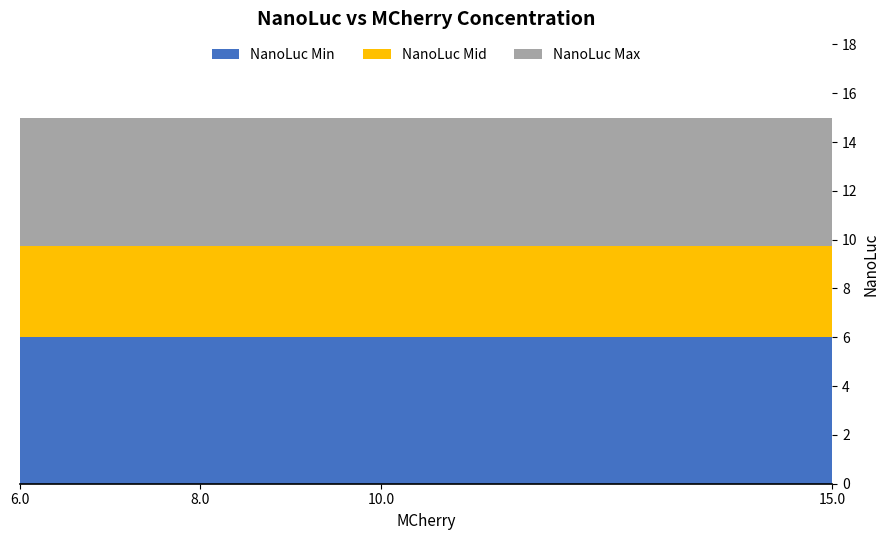

Reading left to right, extract all data points from this chart.

MCherry: 6.0=6.0	8.0=8.0	10.0=10.0	15.0=15.0
NanoLuc_min: 6.0=6.0	8.0=6.0	10.0=6.0	15.0=6.0
NanoLuc_mid: 6.0=9.8	8.0=9.8	10.0=9.8	15.0=9.8
NanoLuc_max: 6.0=15.0	8.0=15.0	10.0=15.0	15.0=15.0